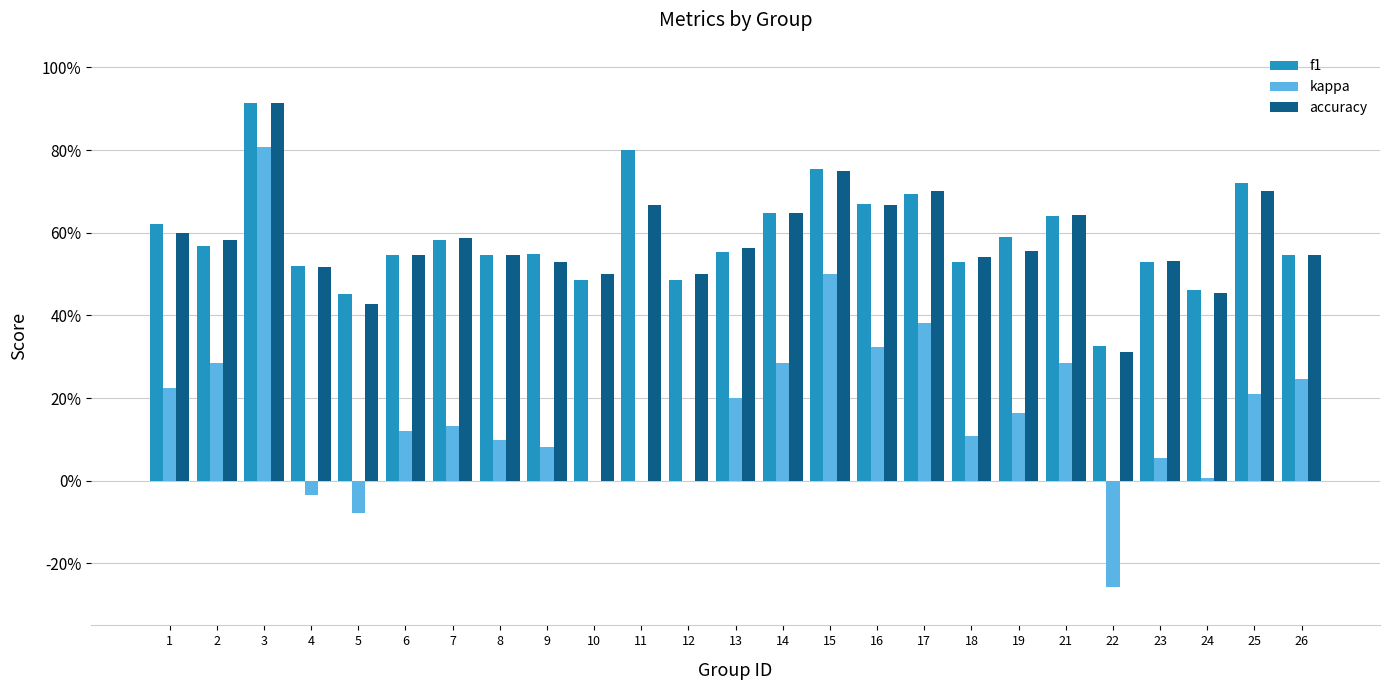

What is the spread (max minus min) of values at 4?

0.6